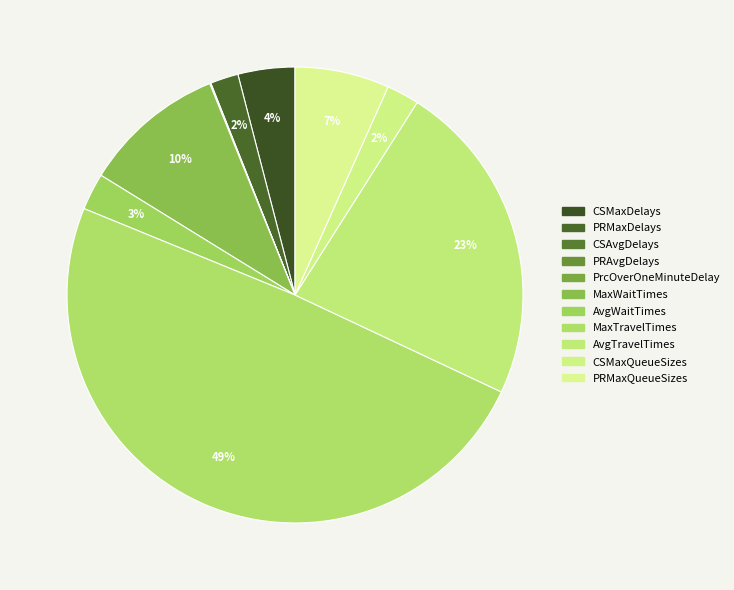

True or false: MaxWaitTimes accounts for 1% of the total.

False